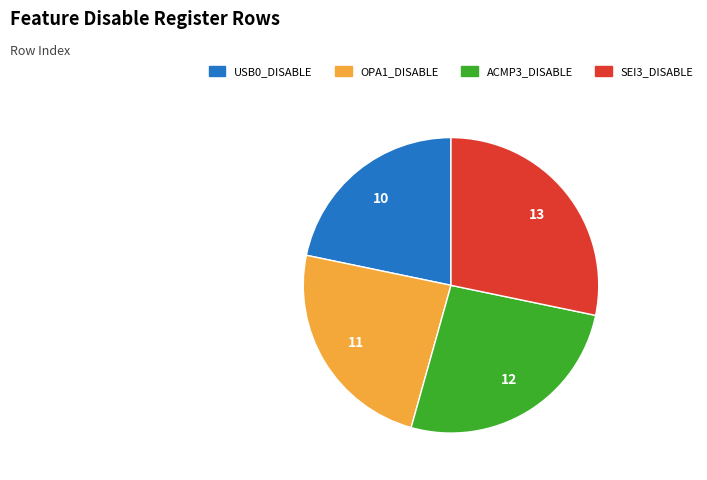

What is the largest slice in the pie chart?

SEI3_DISABLE